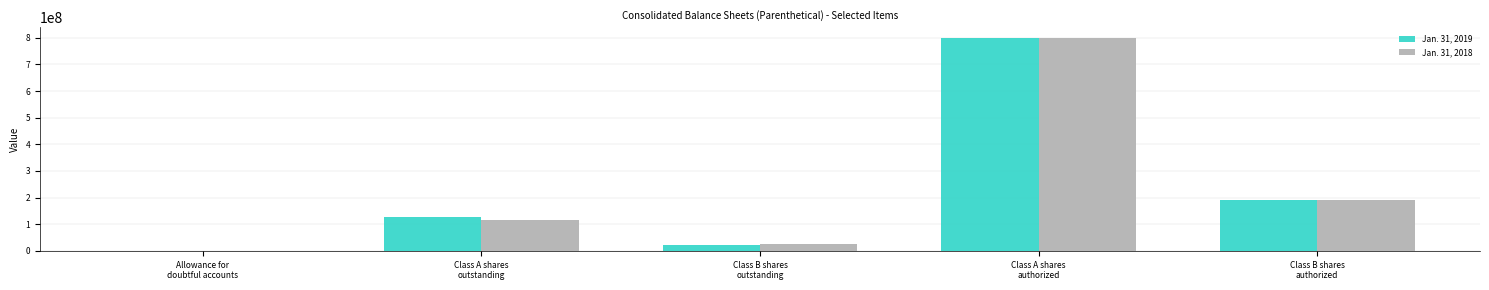

What is the maximum value shown in the chart?

800000000